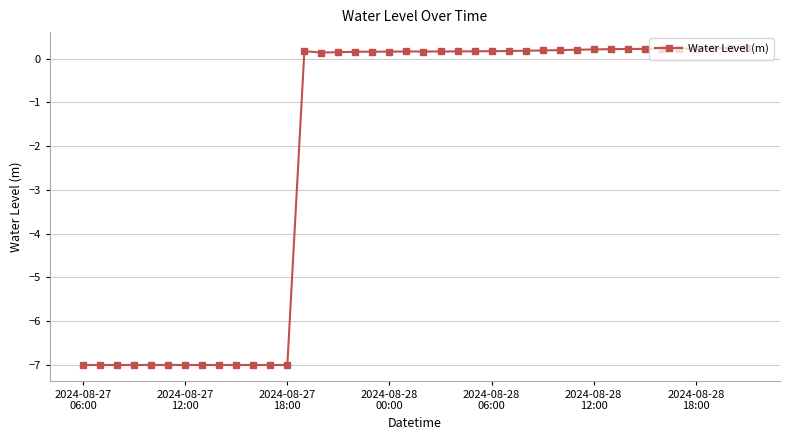

What is the minimum value shown in the chart?

-7.0